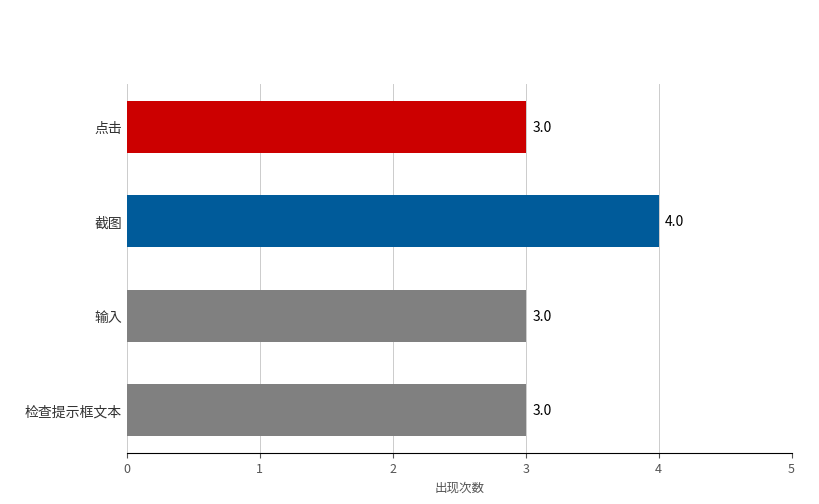

What is the smallest value displayed?

3